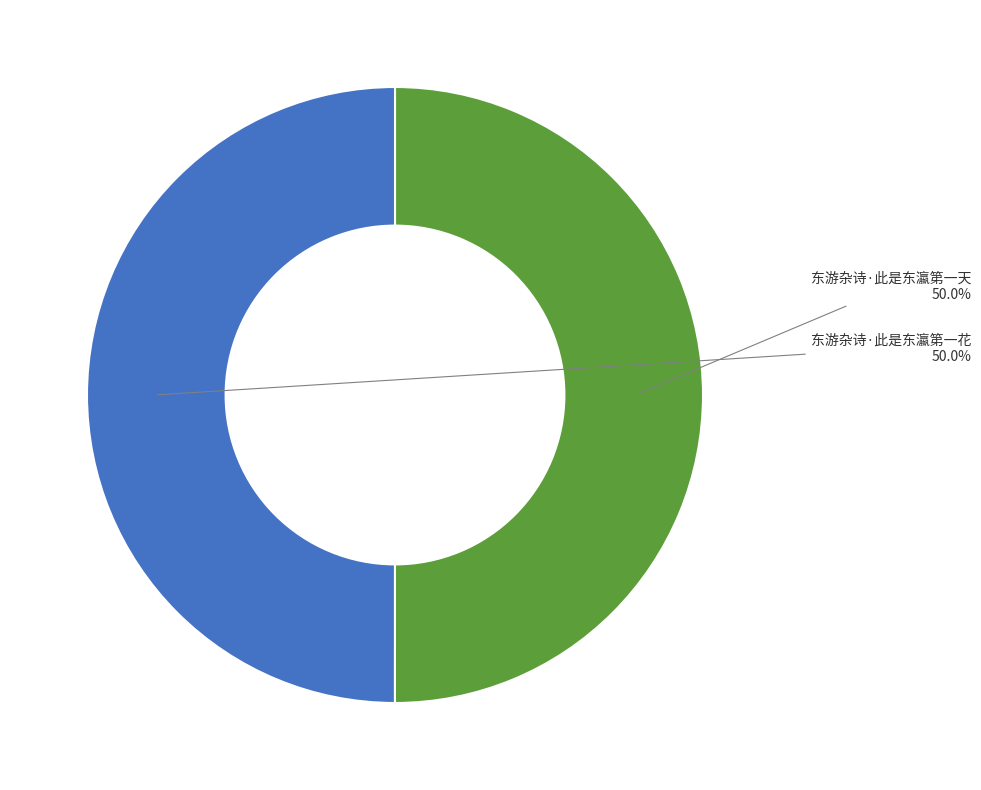

Approximately how many times larger is the value at 东游杂诗·此是东瀛第一花 compared to 东游杂诗·此是东瀛第一天?

1.0